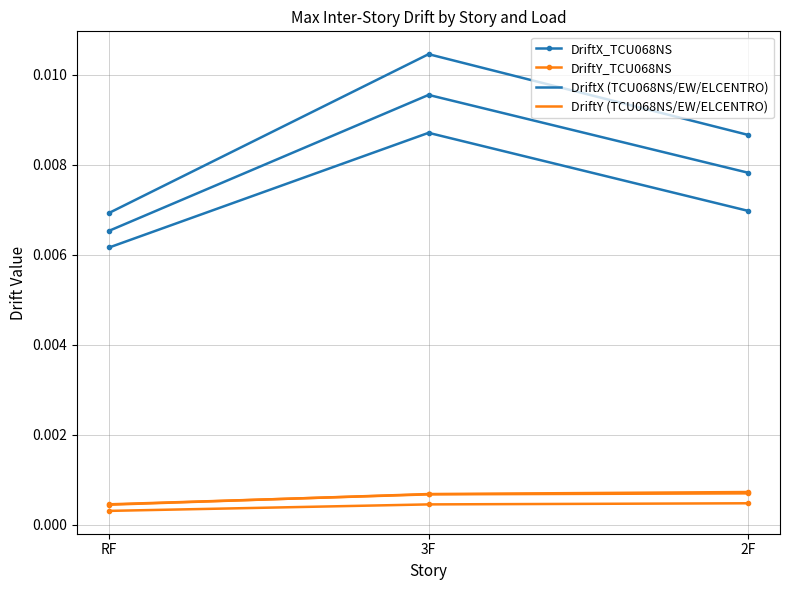

Which series changed the most between RF and 2F?

DriftX_TCU068NS